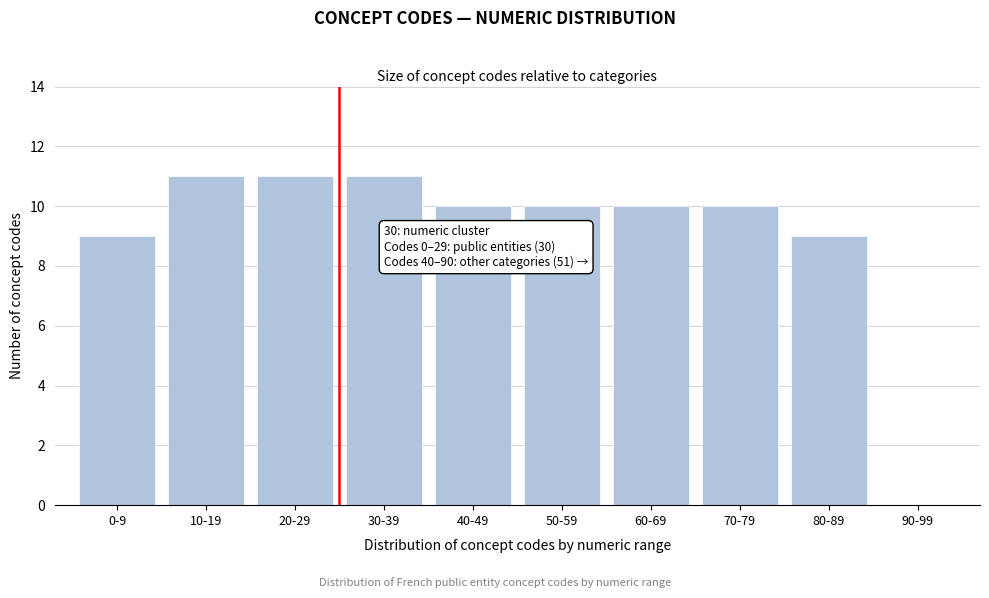

Reading left to right, transcribe all the data shown in this chart.

0-9=9	10-19=11	20-29=11	30-39=11	40-49=10	50-59=10	60-69=10	70-79=10	80-89=9	90-99=0